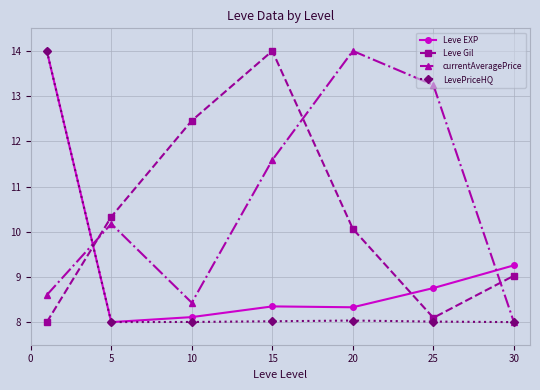

How many interior local peaks does the currentAveragePrice series have?

2